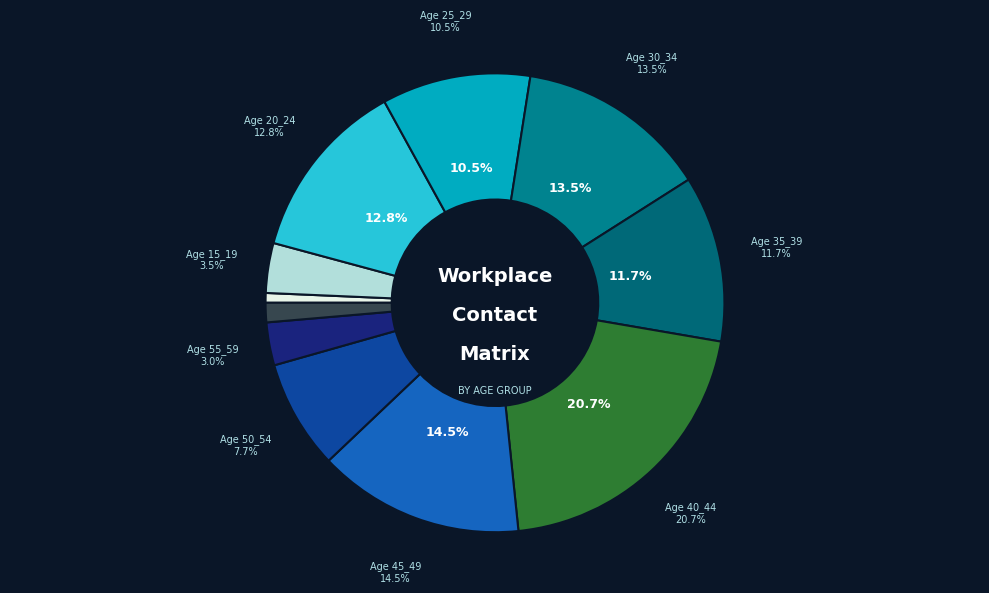

How many segments does this pie chart have?

11